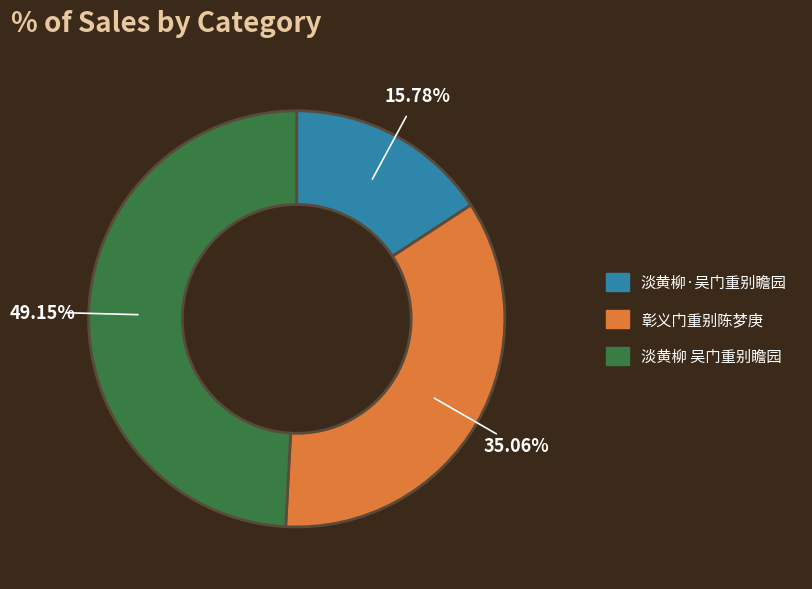

What is the largest slice in the pie chart?

淡黄柳 吴门重别瞻园